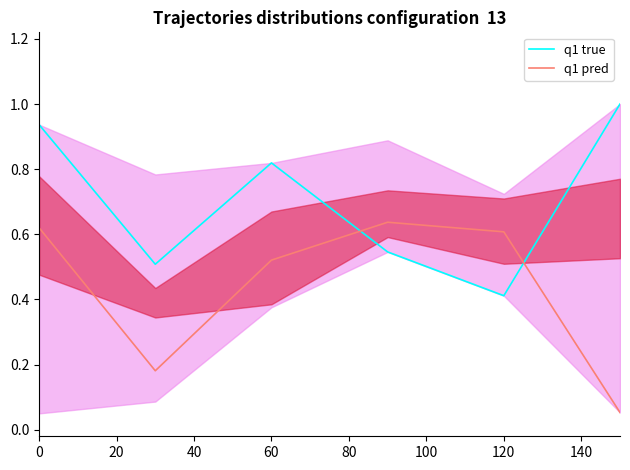

True or false: q1 true and q1 pred cross at least once.

True